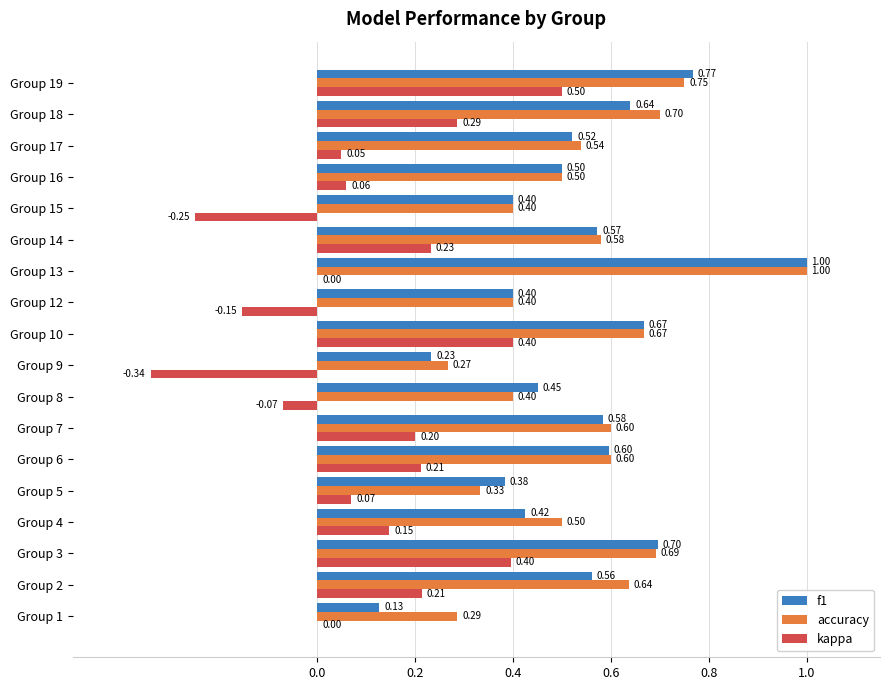

Which series has the largest range (max minus min)?

f1